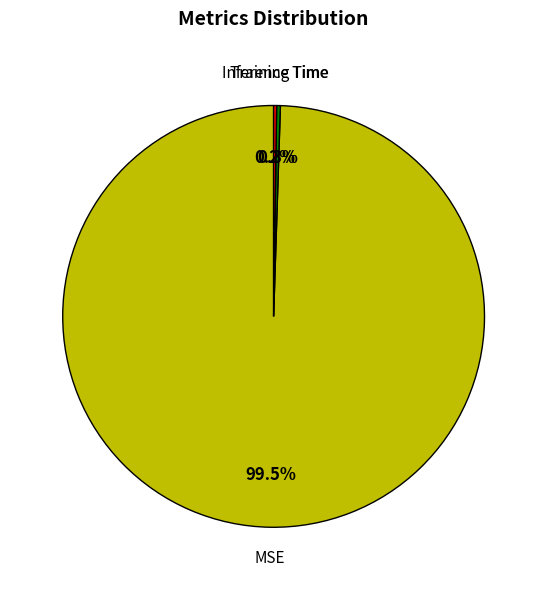

To the nearest percent, what is the average slice percentage?

33%